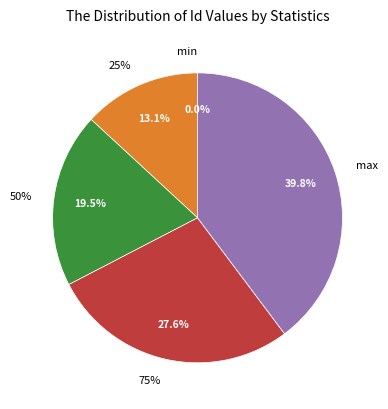

Does any single category account for the majority?

No